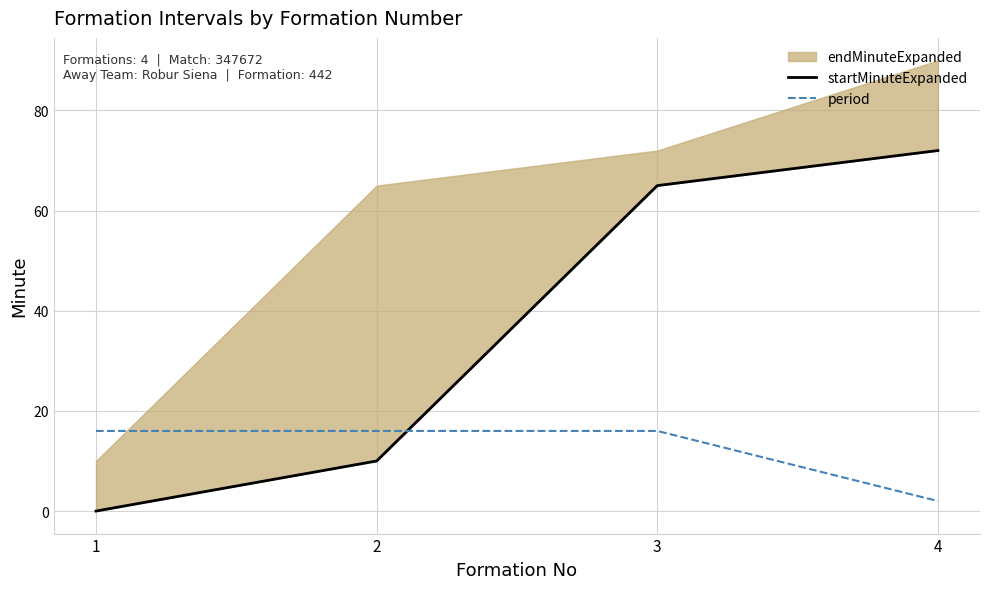

What is the sum of the startMinuteExpanded values at 3 and 2?

75